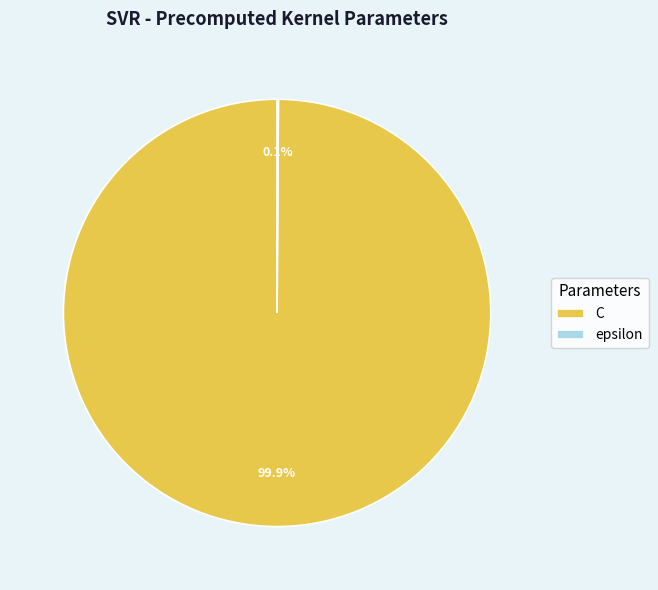

Which category accounts for the majority?

C